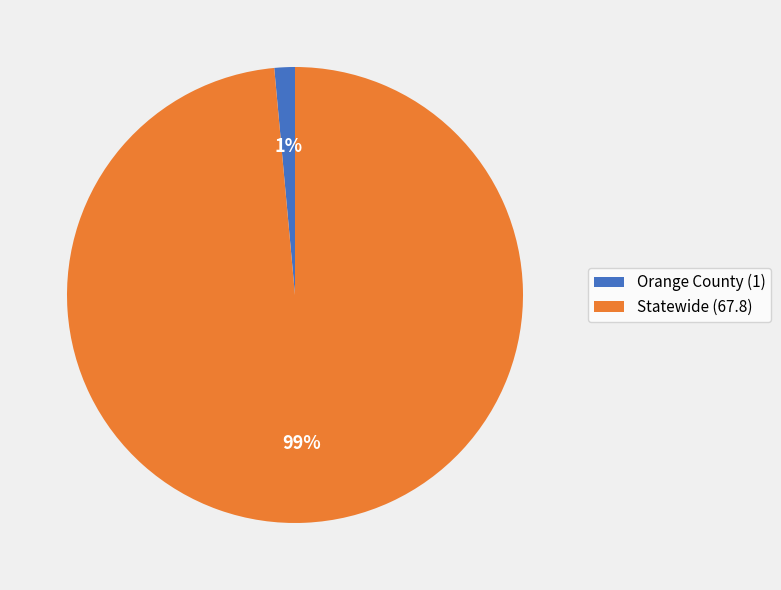

Does any single category account for the majority?

Yes